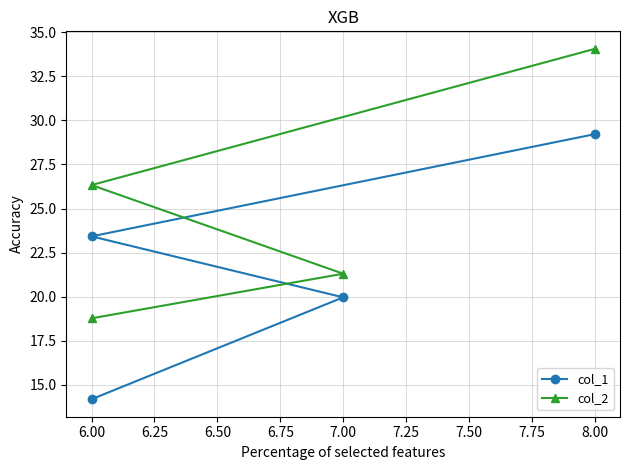

At how many categories does at least one series exceed 16?

4